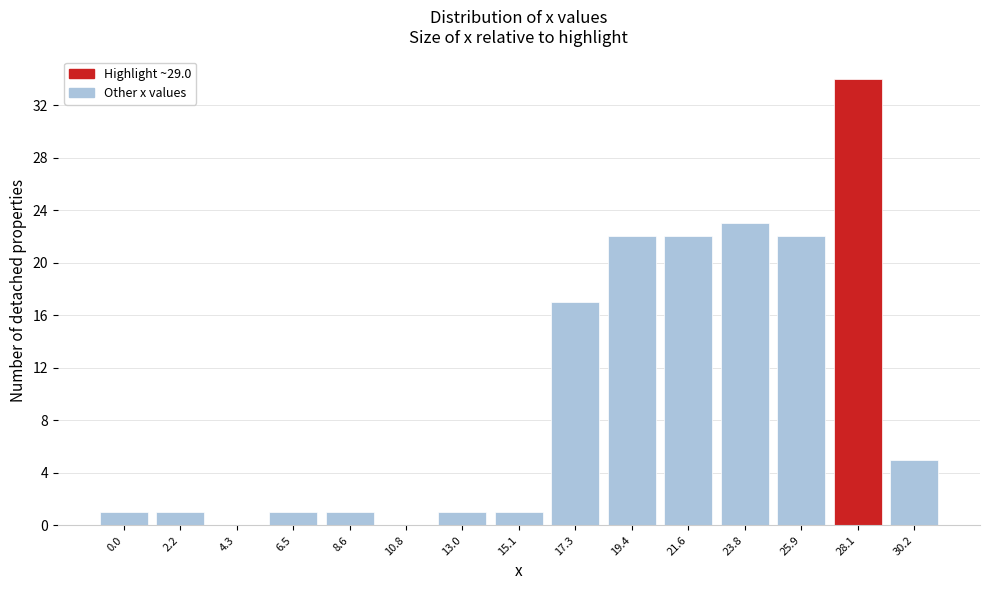

Reading left to right, list all the values displayed in this chart.

0.0=1	2.2=1	4.3=0	6.5=1	8.6=1	10.8=0	13.0=1	15.1=1	17.3=17	19.4=22	21.6=22	23.8=23	25.9=22	28.1=34	30.2=5